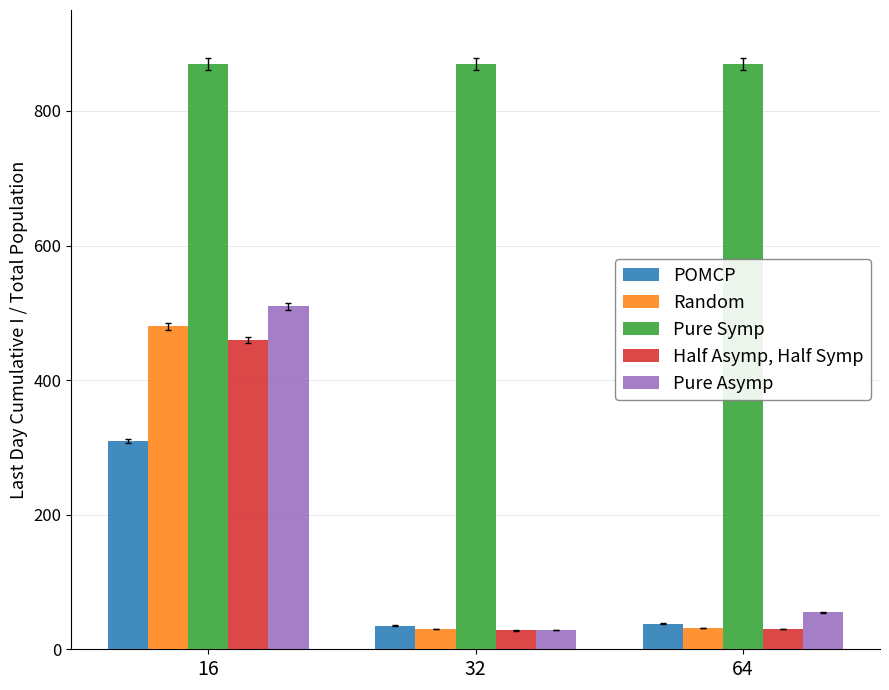

True or false: POMCP has a value of 168 at 16.

False